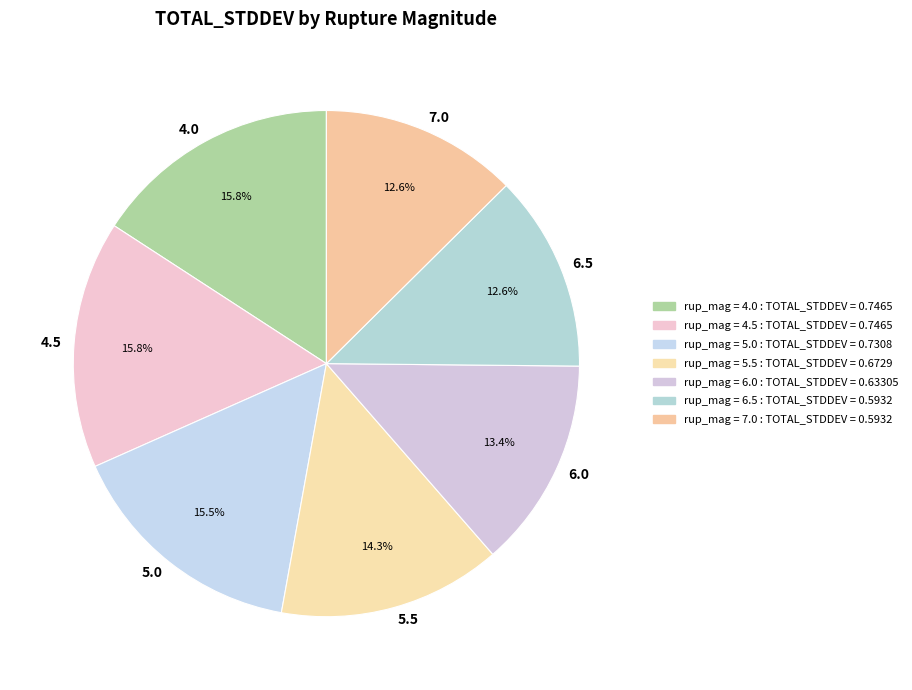

To the nearest percent, what percentage of the pie is 7.0?

13%